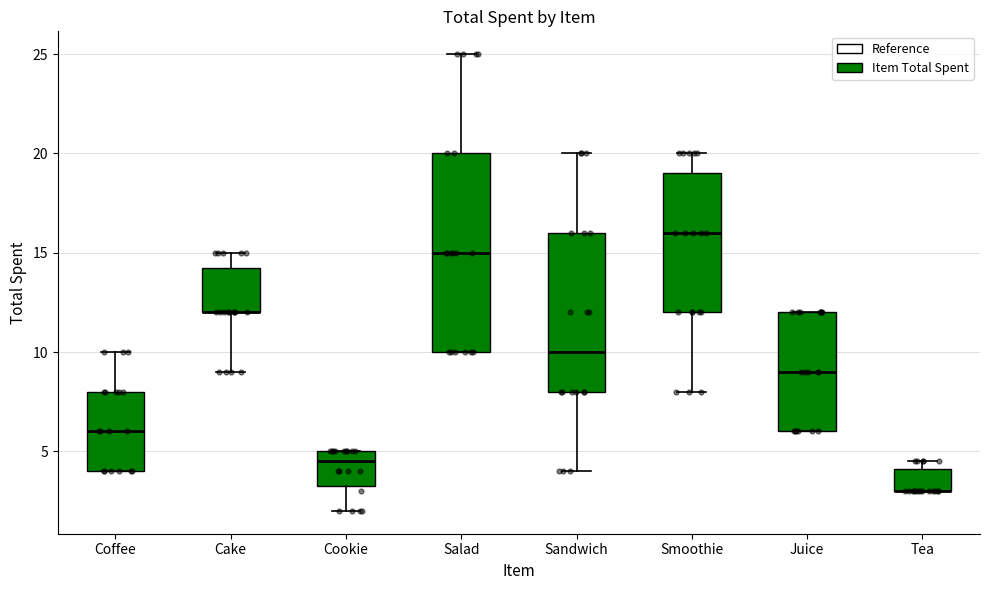

Reading left to right, read every box against the y-axis: the position of its median line, the range the box covers, and the ends of its whiskers. The values are not printed on the chart, so give them approximately, as read against the axis.

Coffee: median 6.0, box 4.0 to 8.0, whiskers 4.0 to 10.0
Cake: median 12.0 (drawn on the box's lower edge), box 12.0 to 14.5, whiskers 9.0 to 15.0
Cookie: median 4.5, box 3.5 to 5.0, whiskers 2.0 to 5.0
Salad: median 15.0, box 10.0 to 20.0, whiskers 10.0 to 25.0
Sandwich: median 10.0, box 8.0 to 16.0, whiskers 4.0 to 20.0
Smoothie: median 16.0, box 12.0 to 19.0, whiskers 8.0 to 20.0
Juice: median 9.0, box 6.0 to 12.0, whiskers 6.0 to 12.0
Tea: median 3.0 (drawn on the box's lower edge), box 3.0 to 4.0, whiskers 3.0 to 4.5